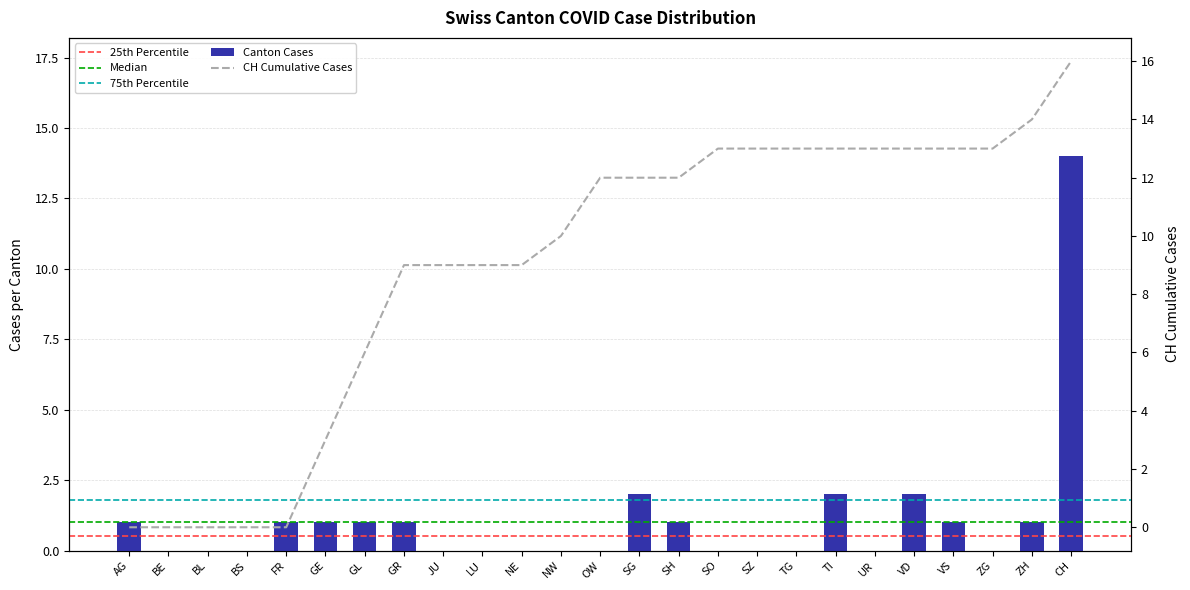

List the labels in order of value, largest first.

CH, SG, TI, VD, AG, FR, GE, GL, GR, SH, VS, ZH, BE, BL, BS, JU, LU, NE, NW, OW, SO, SZ, TG, UR, ZG